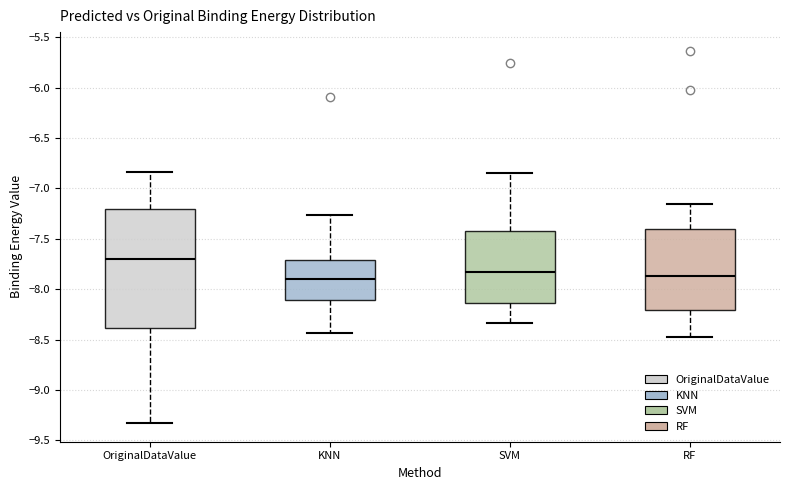

Which box has the highest median line?

OriginalDataValue